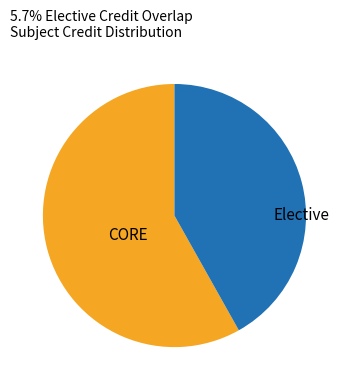

True or false: Elective accounts for 42% of the total.

True